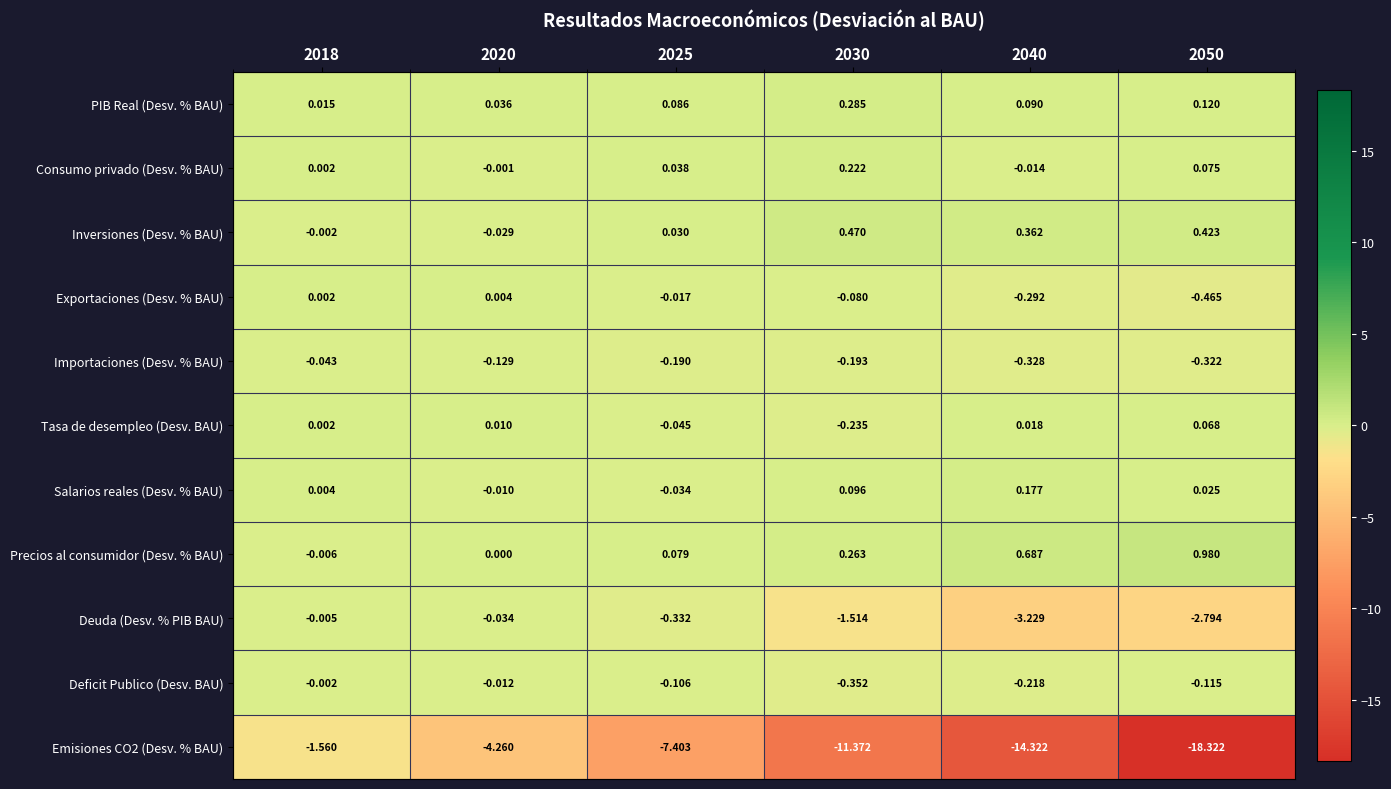

What is the total value across all series at 2030?

-12.4